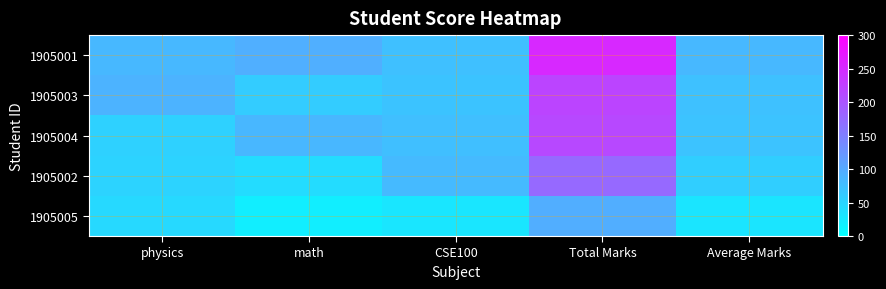

Which series has the largest total across all categories?

1905001